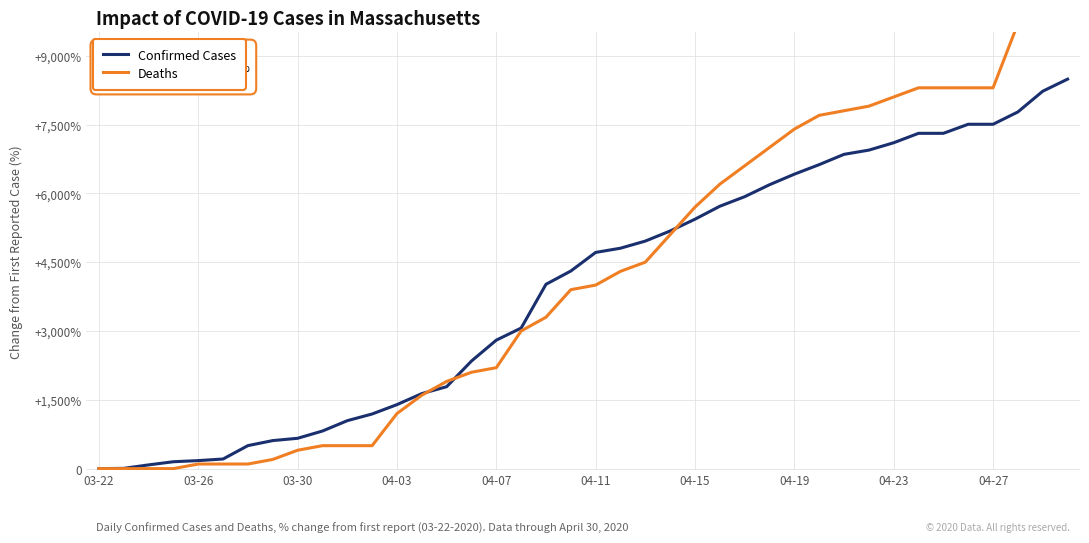

List the series in order of their peak value, lowest first.

Confirmed Cases, Deaths